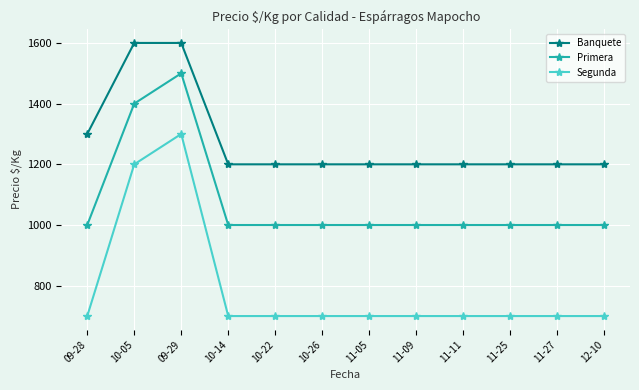

Rank the series by their maximum value, from highest to lowest.

Banquete, Primera, Segunda